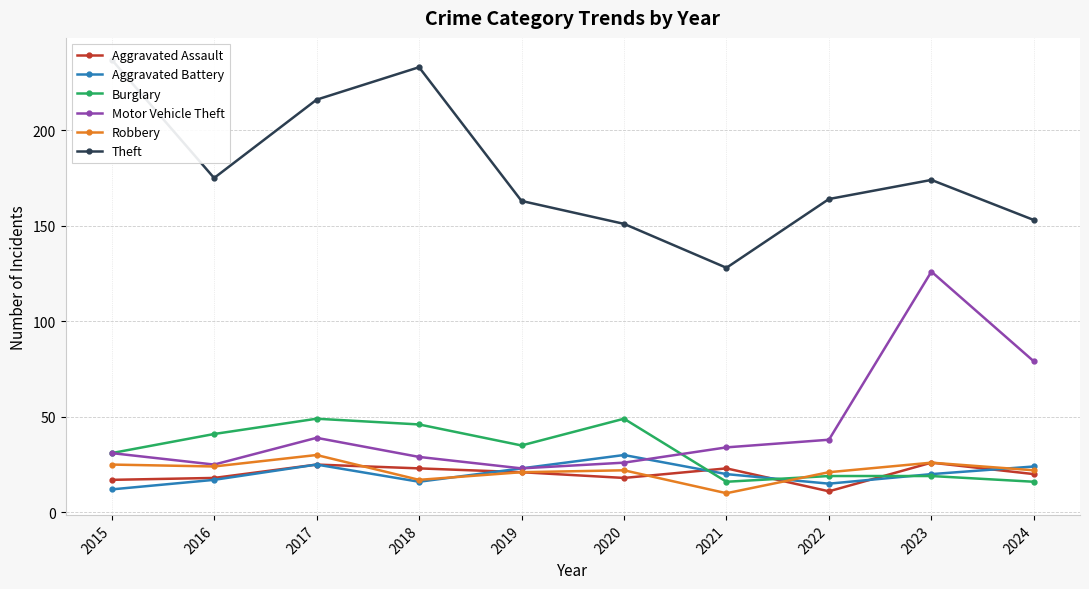

Is this an area chart (filled region under the line)?

No